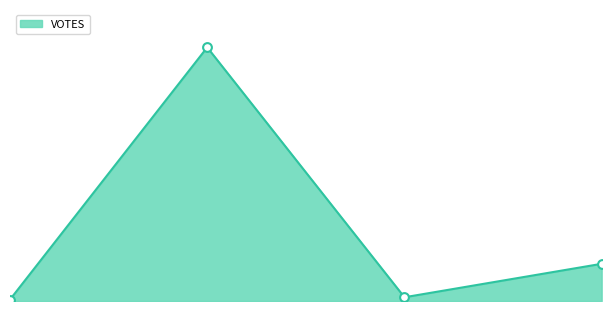

How many lines are shown in the chart?

1